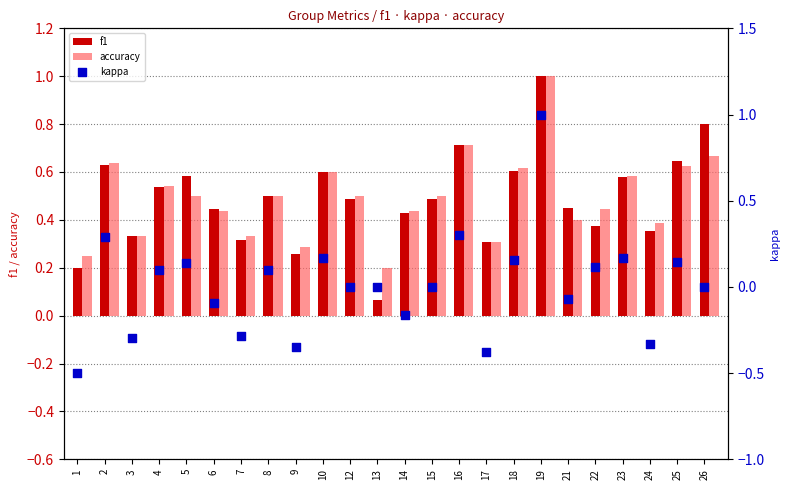

What are all the series names shown in the legend?

f1, accuracy, kappa